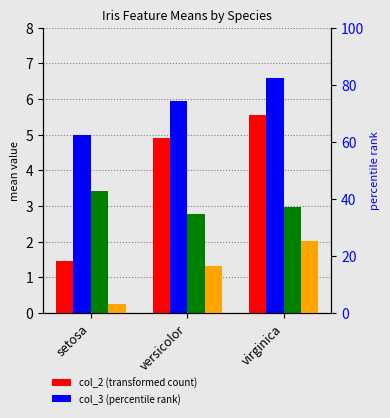

The value of col_3 at versicolor is 1.3. True or false?

True